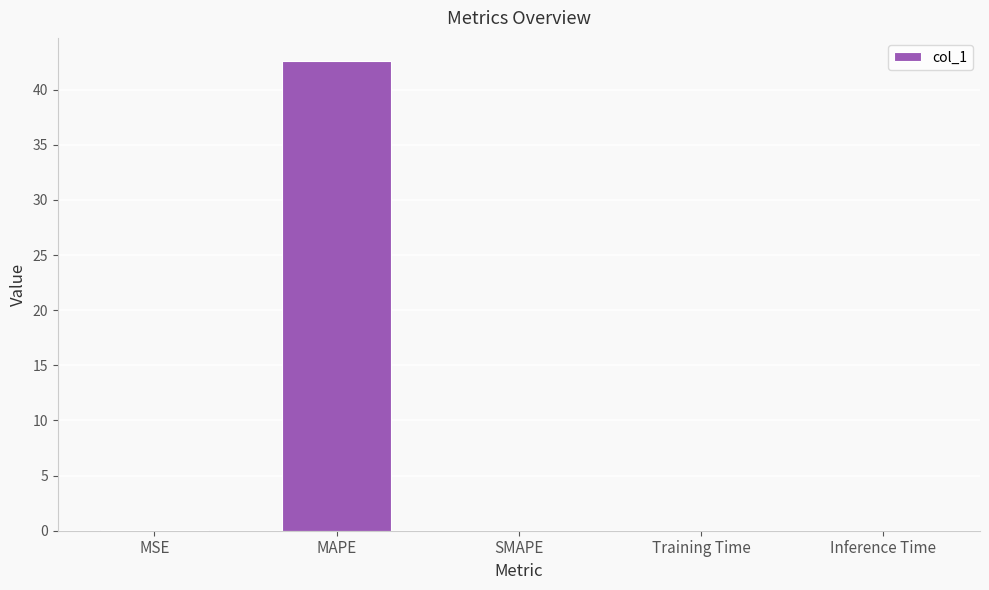

Read the value at MAPE.

42.6